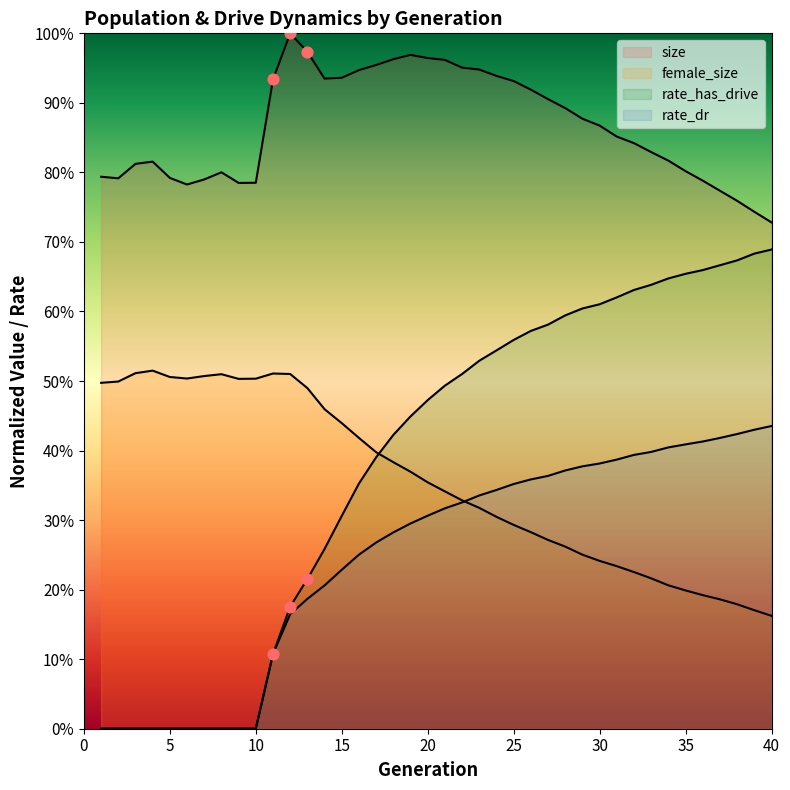

At which category is the sum across all series the highest?

25